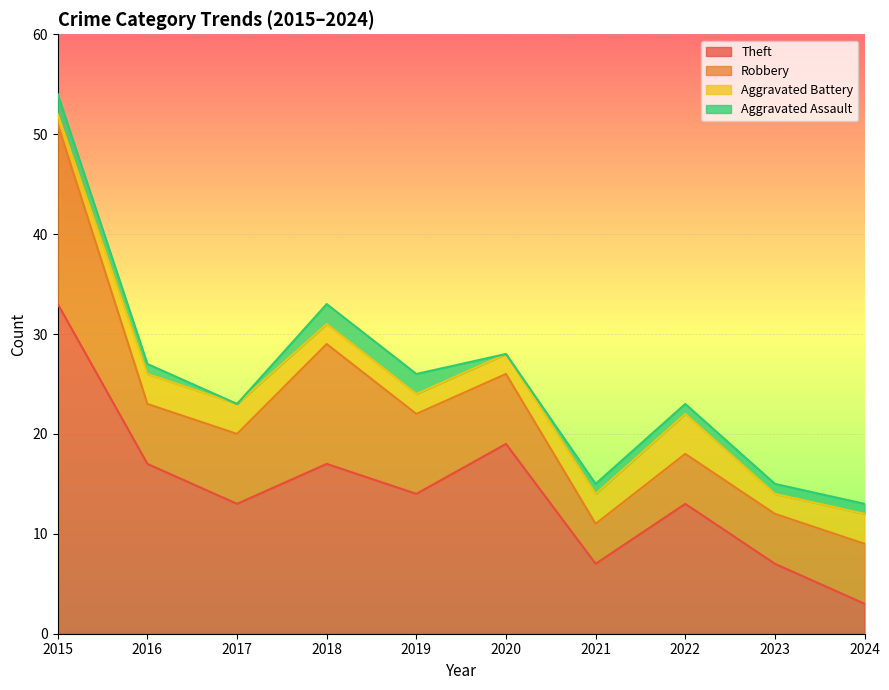

What is the sum of all Robbery values?

78